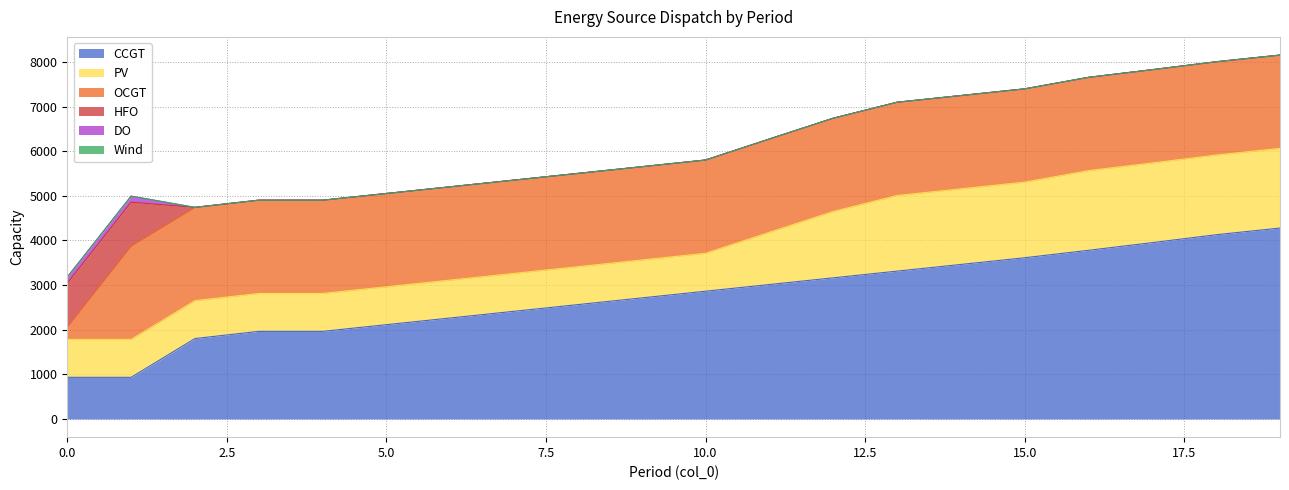

True or false: DO has more than 0 interior local peaks.

False